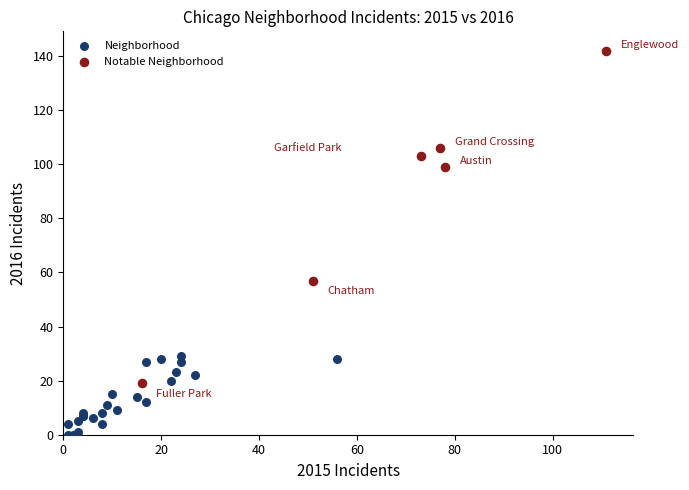

Which series reaches the minimum Y coordinate?

Neighborhood